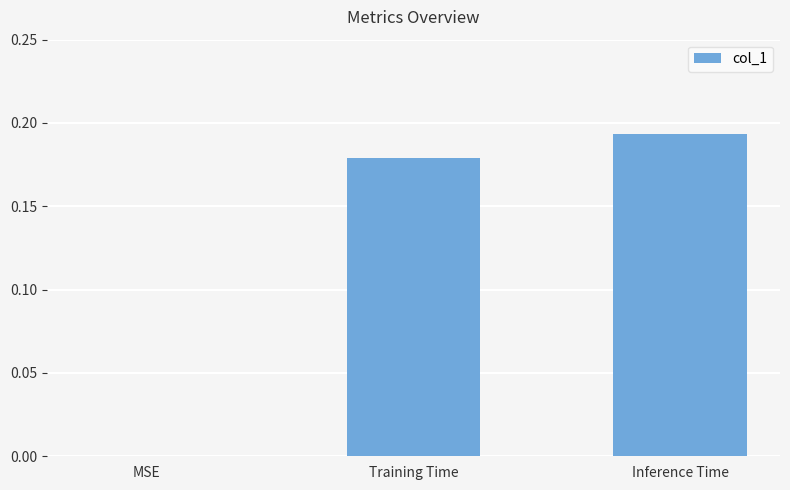

True or false: the data shows 0.3 at Inference Time.

False